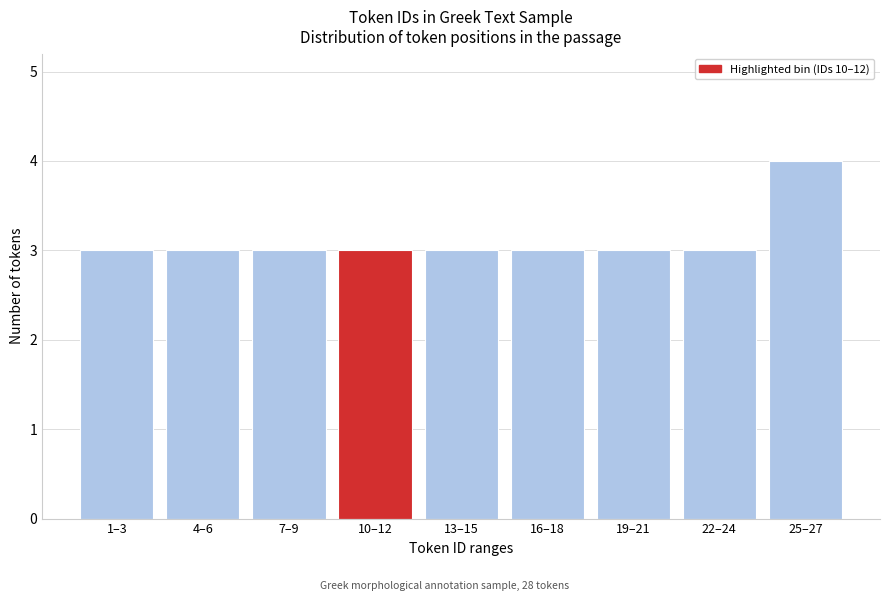

Reading left to right, extract all data points from this chart.

3	3	3	3	3	3	3	3	4